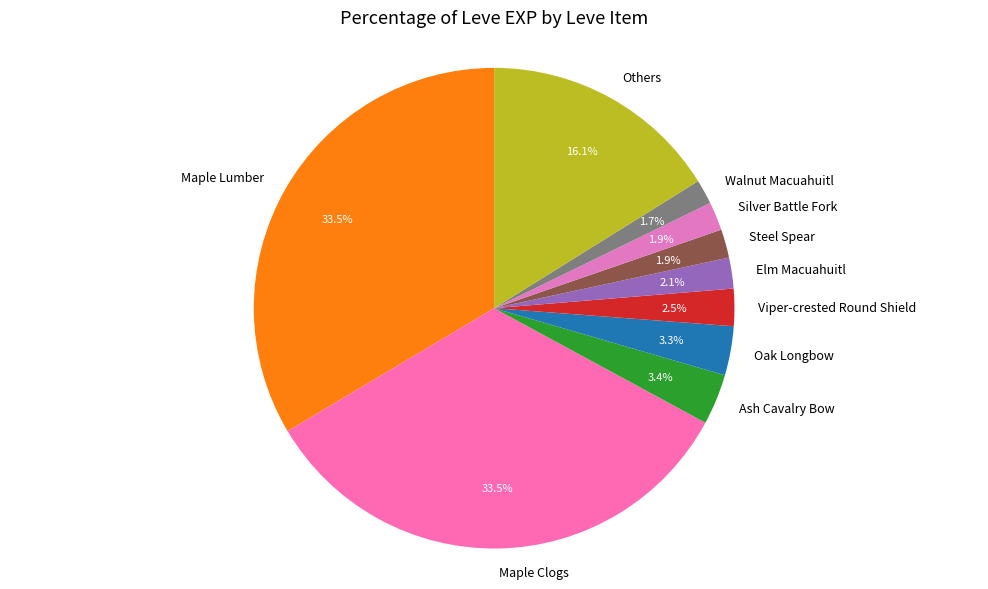

To the nearest percent, what is the average slice percentage?

10%